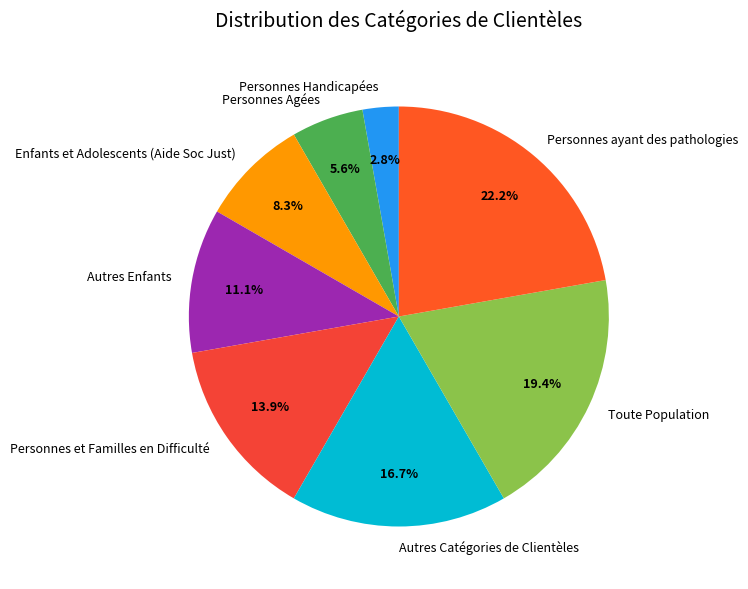

To the nearest percent, what portion does Personnes Agées represent?

6%